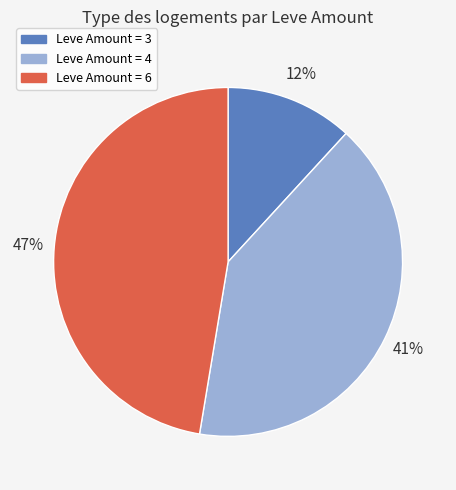

To the nearest percent, what is the average slice percentage?

33%